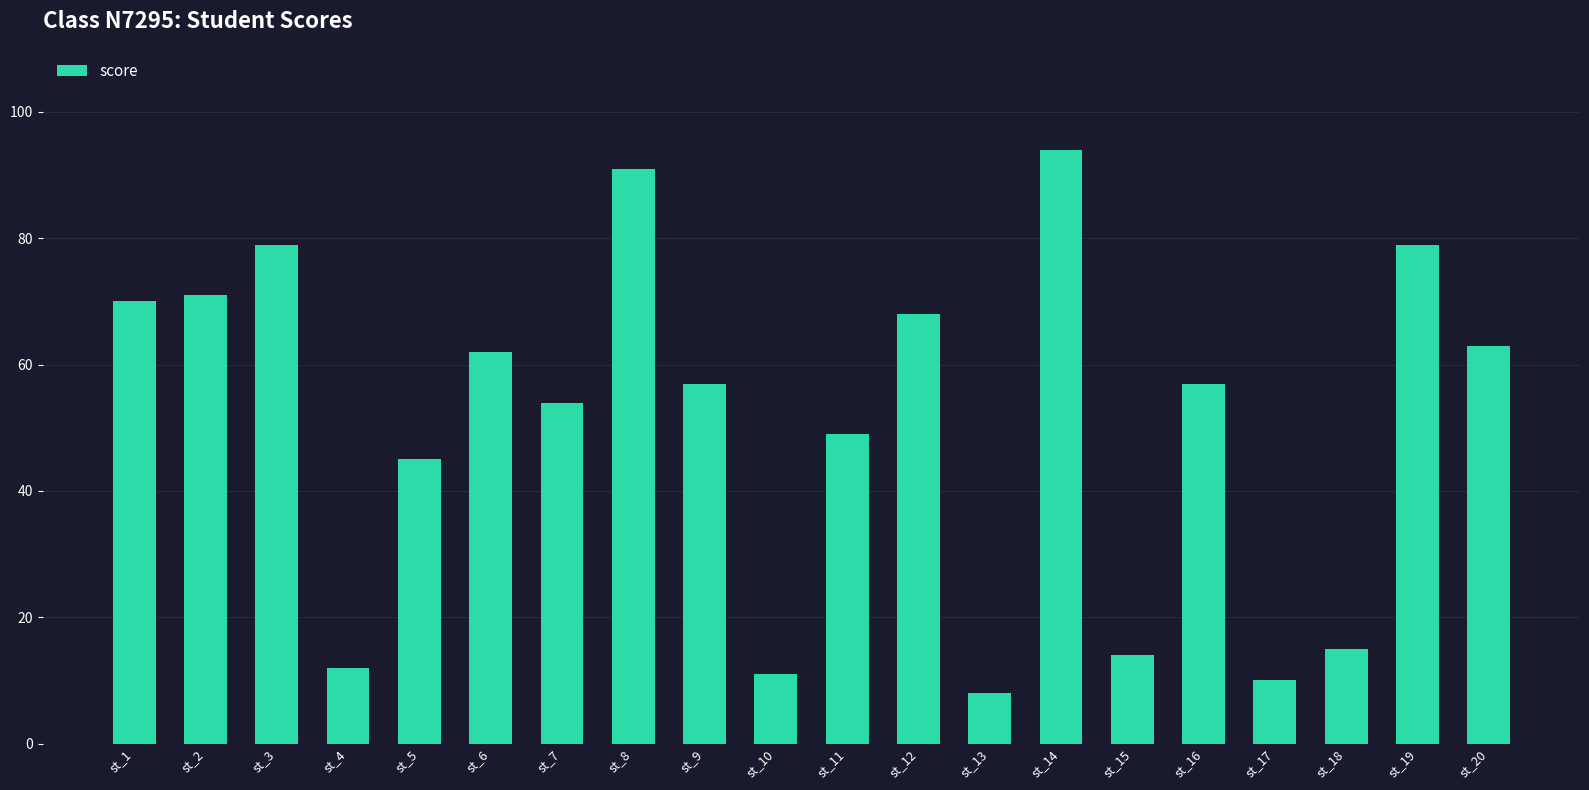

Where does the data first go above 57?

st_1